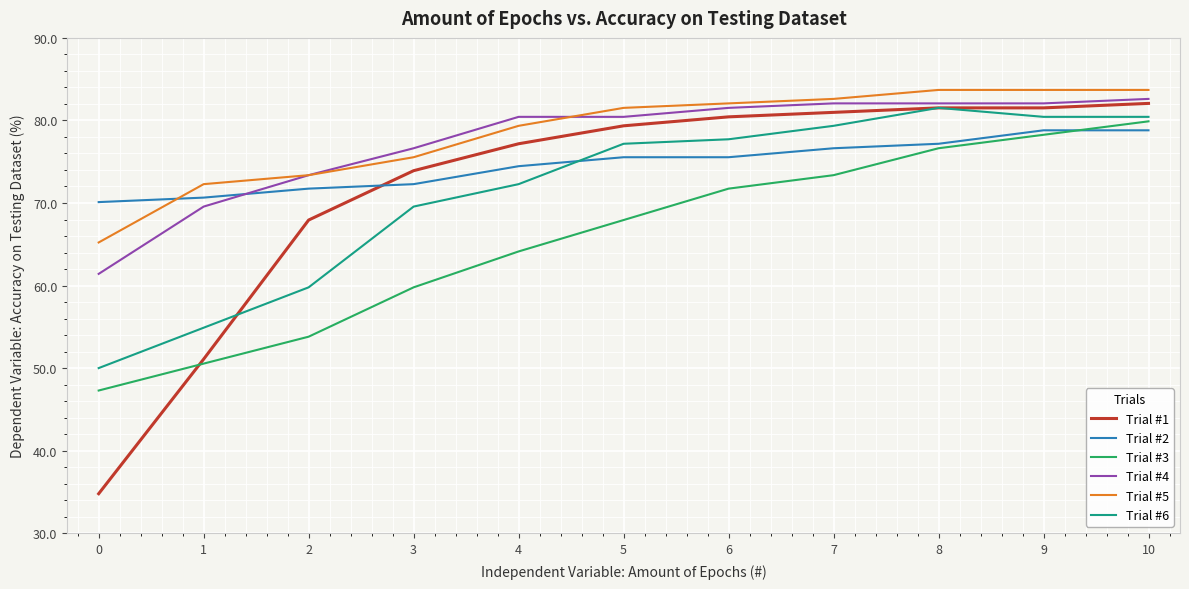

Is the value of Trial #2 at 7 greater than the value of Trial #3 at 4?

Yes